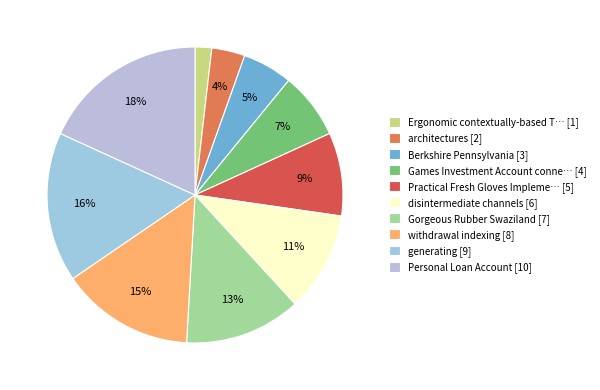

Which slice is the smallest?

Ergonomic contextually-based T… [1]